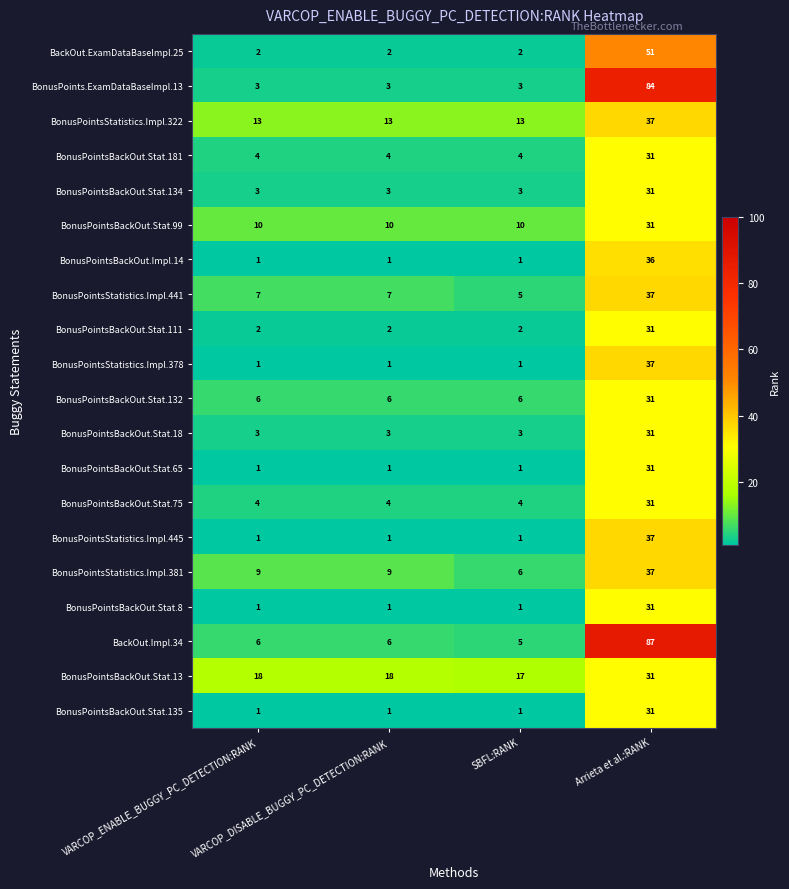

Which series has the widest spread of values?

BackOut.Impl.34